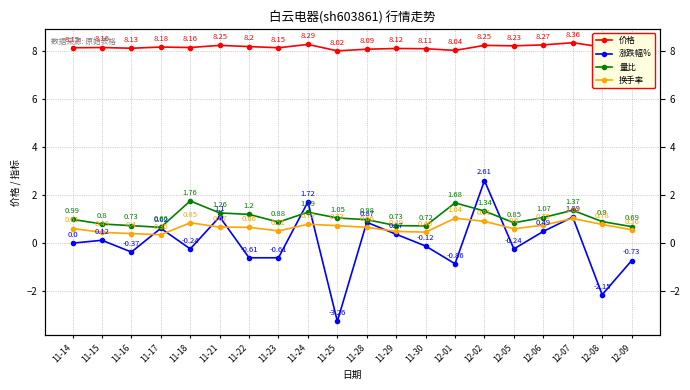

Is it true that 换手率 equals 0.7 at 11-25?

True